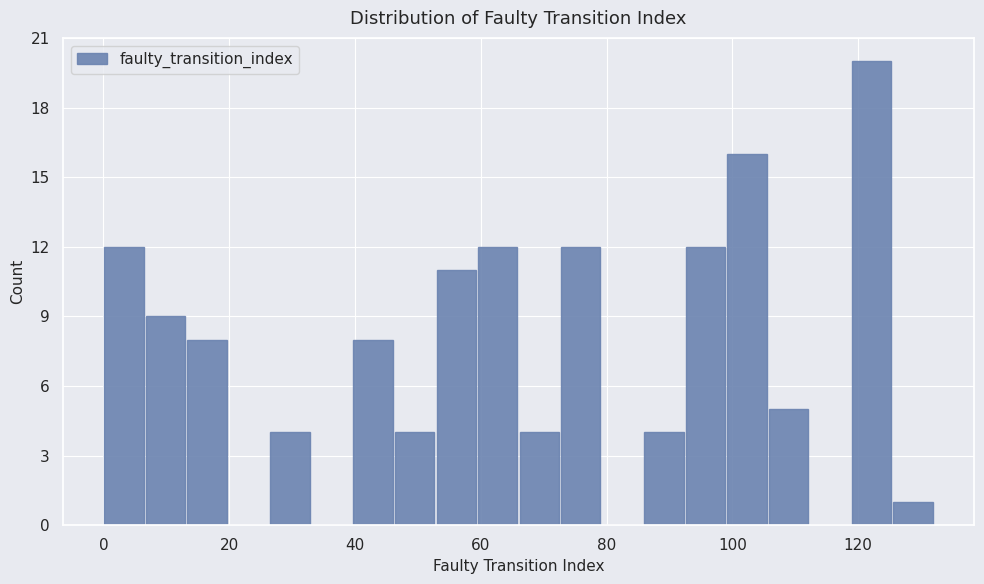

Read against the x-axis, roughly where is the centre of the tallest bar?

122